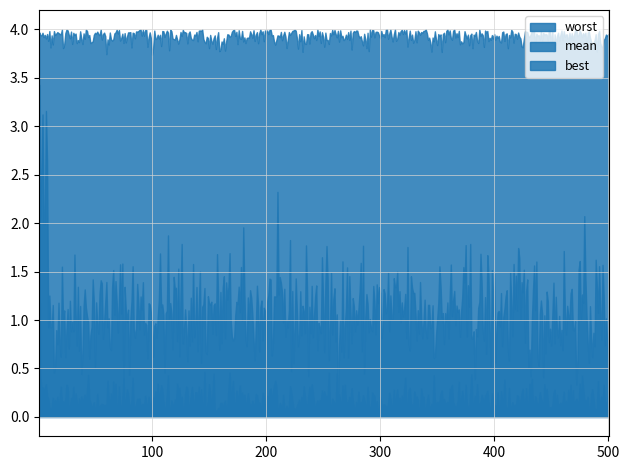

Is the value of mean at 19 greater than the value of best at 13?

Yes